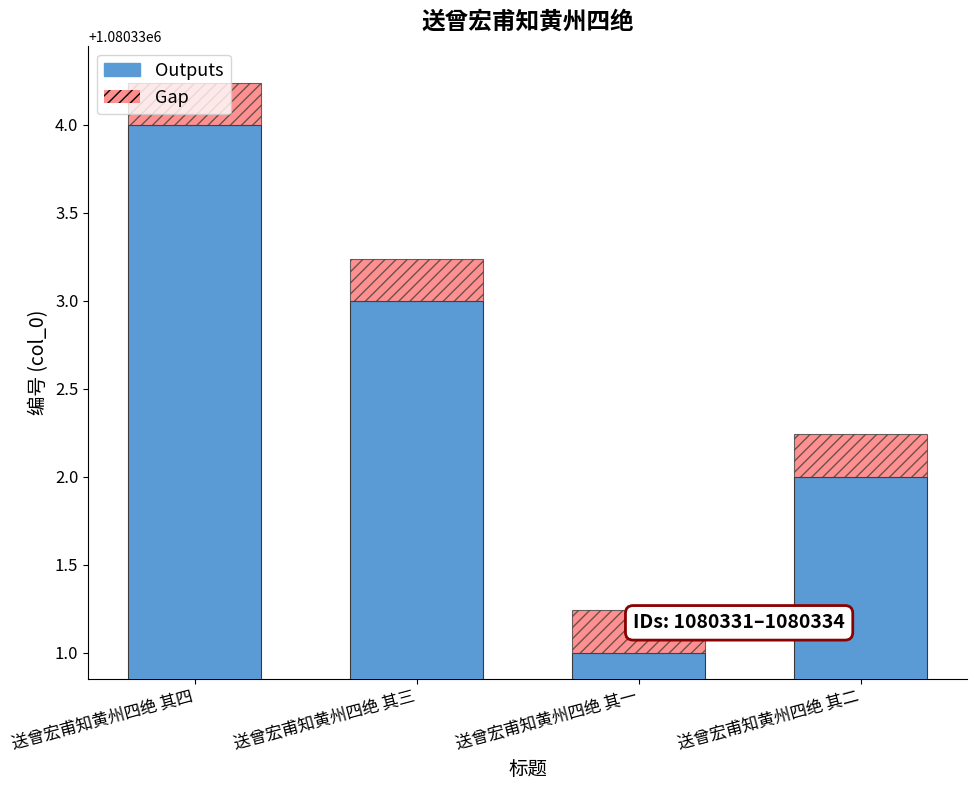

Is it true that Gap equals 0.1 at 送曾宏甫知黄州四绝 其四?

False